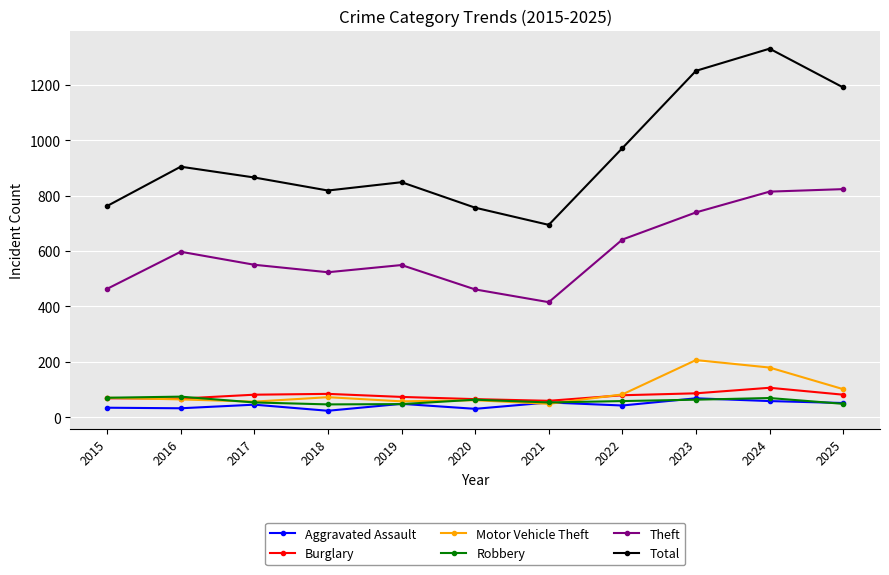

How many lines are shown in the chart?

6